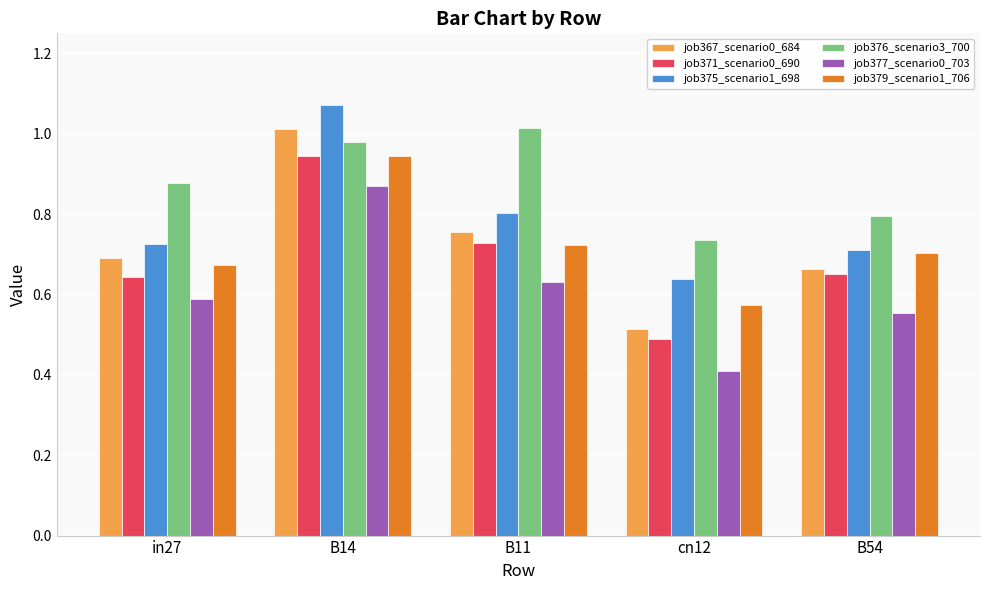

What is the label of the 5th bar from the right?

in27